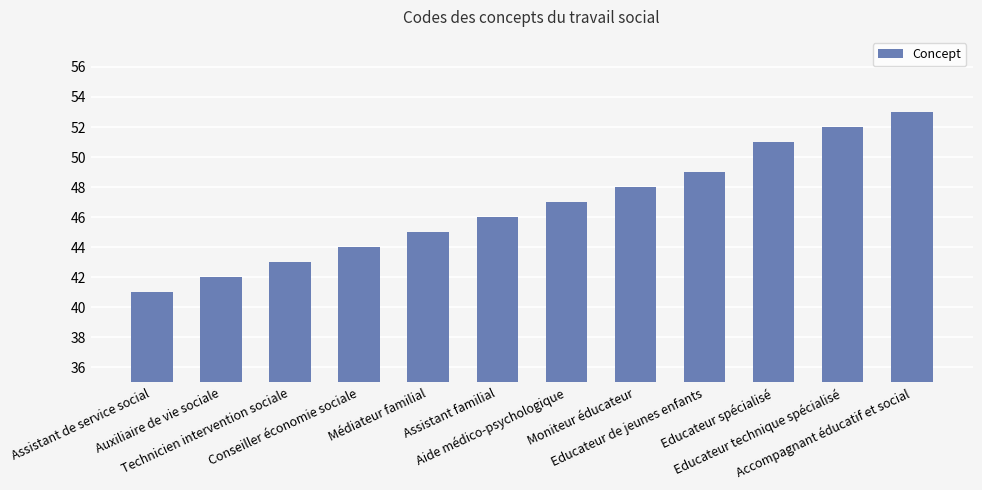

What is the ratio of the value at Accompagnant éducatif et social to the value at Moniteur éducateur?

1.1